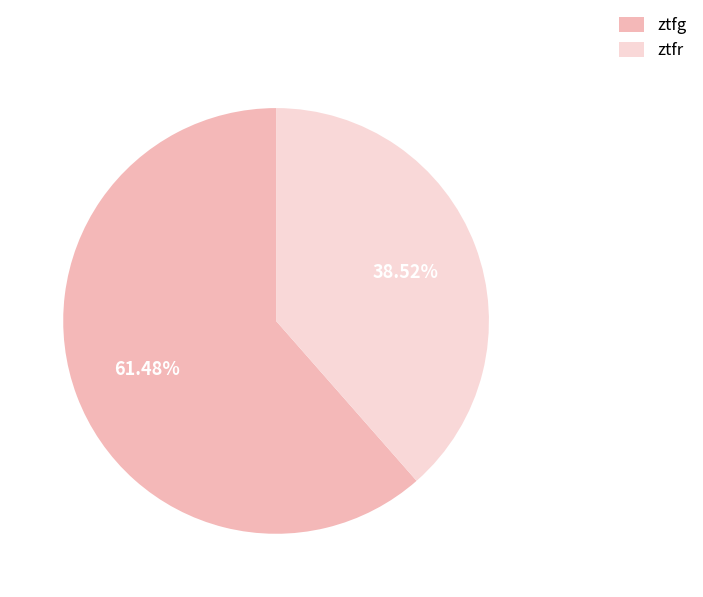

Rank the categories by value from highest to lowest.

ztfg, ztfr